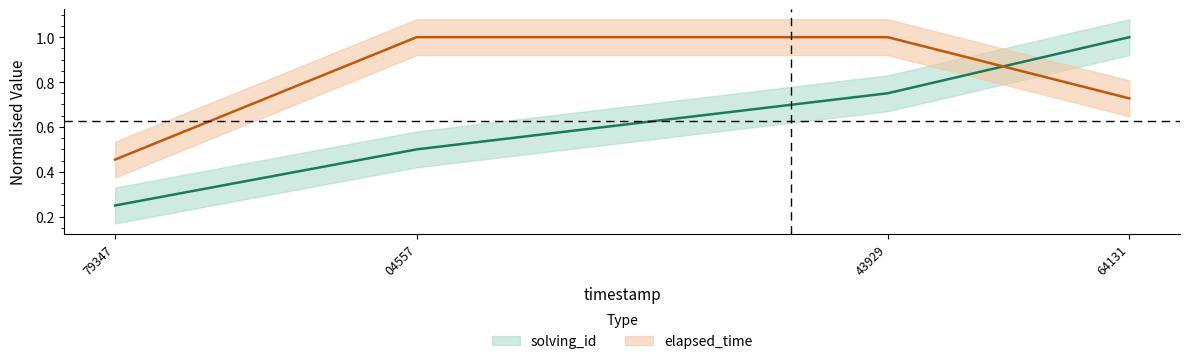

At which category is the sum across all series the highest?

43929